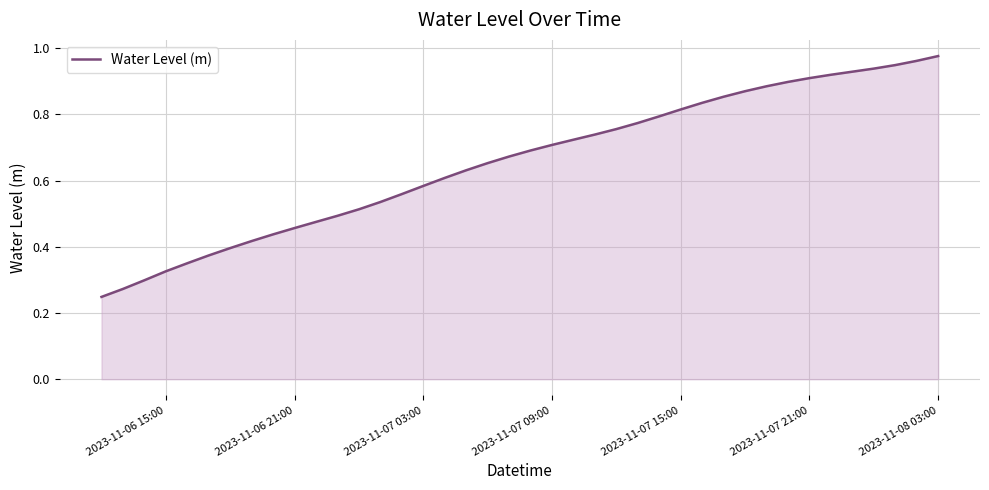

How many lines are shown in the chart?

1